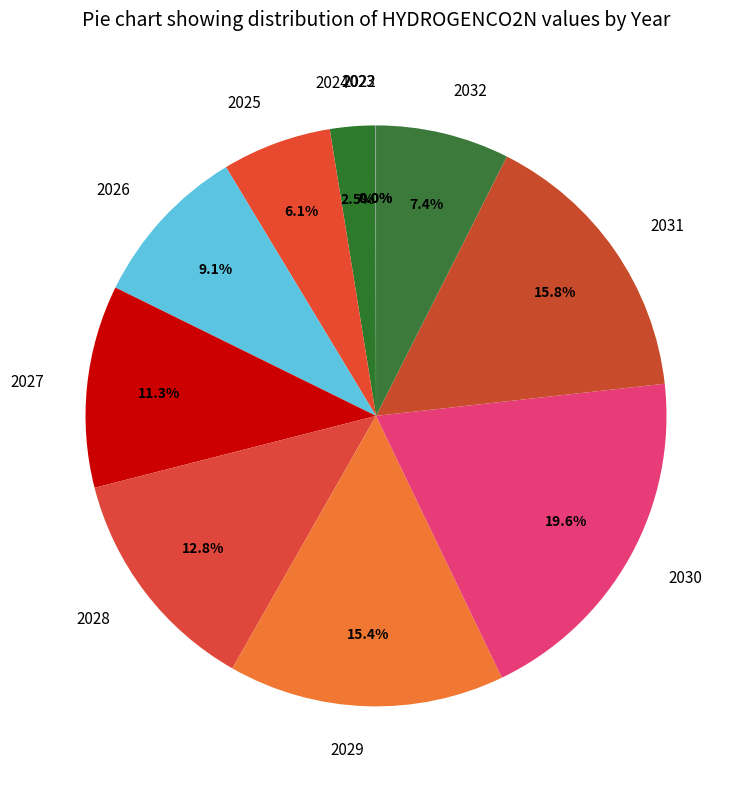

Between 2030 and 2029, which is larger?

2030